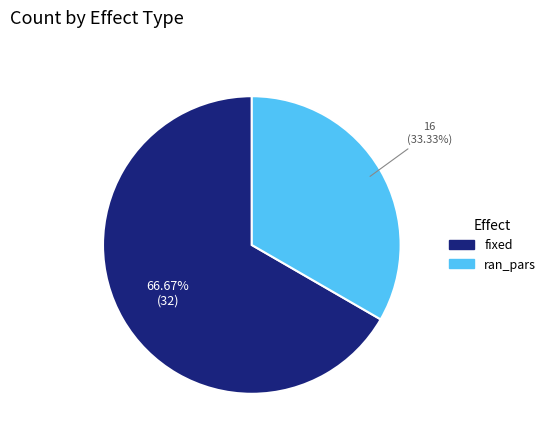

What is the ratio of the value at ran_pars to the value at fixed?

0.5